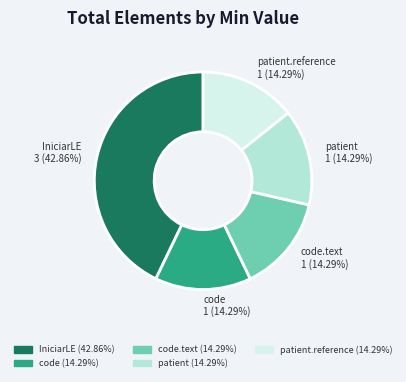

Is there a majority slice in this chart?

No